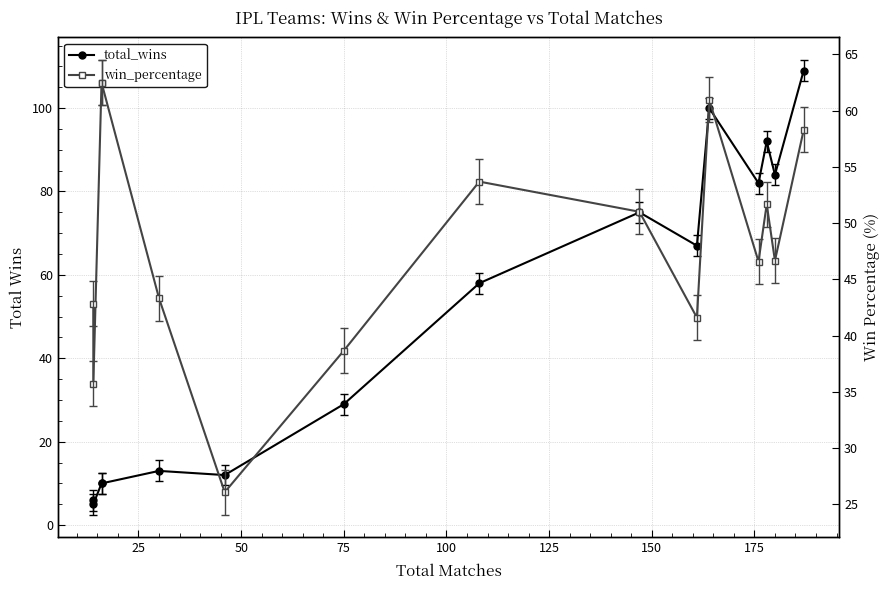

What is the minimum value for win_percentage?

26.1